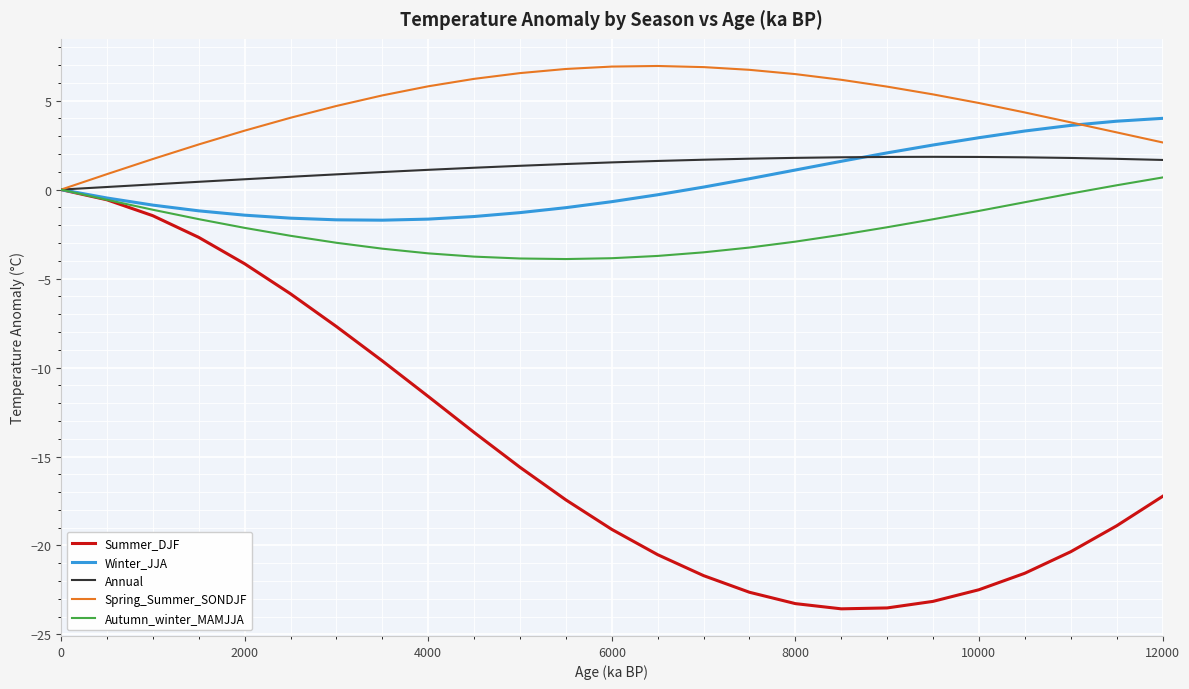

True or false: Summer_DJF has more than 2 interior local peaks.

False